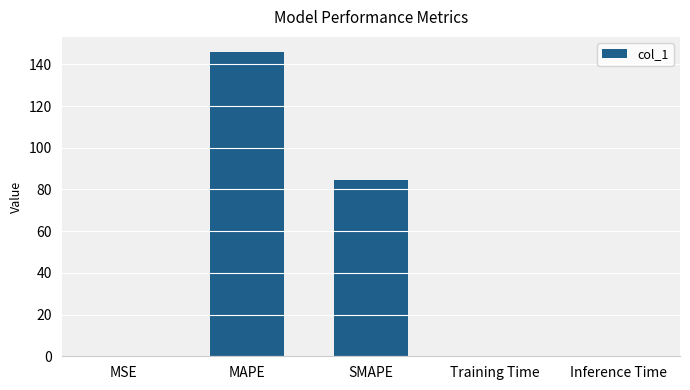

What is the sum of all values?

230.3